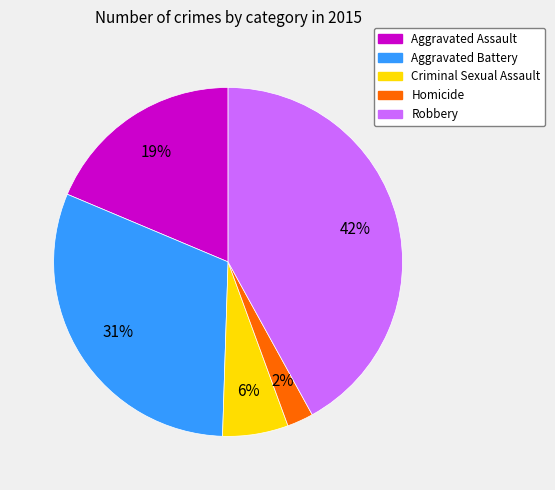

What is the smallest slice in the pie chart?

Homicide